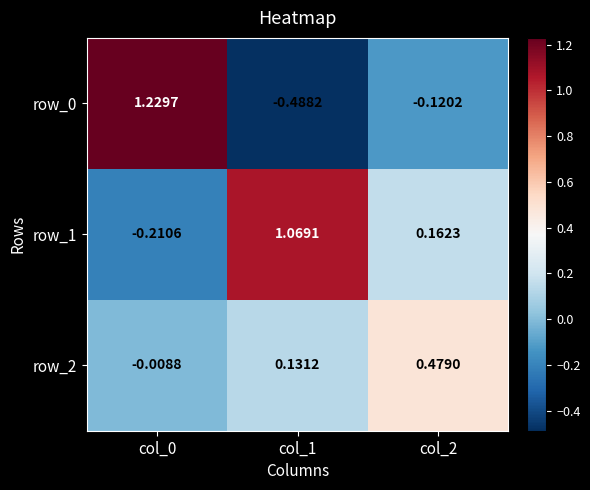

Which series has the largest total across all categories?

row_1